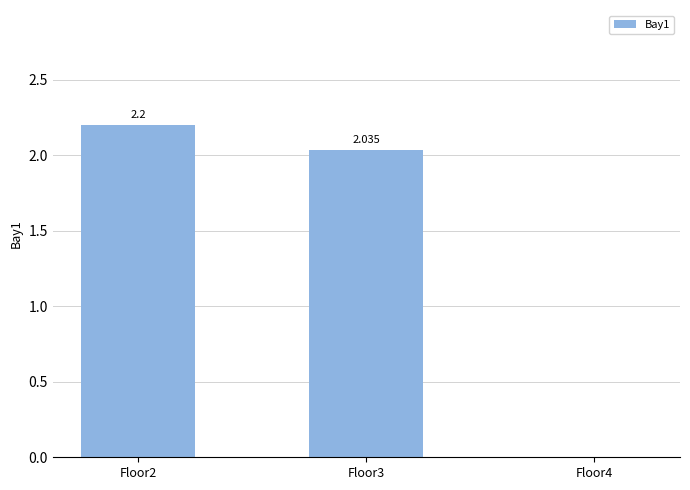

How many values exceed 2?

2